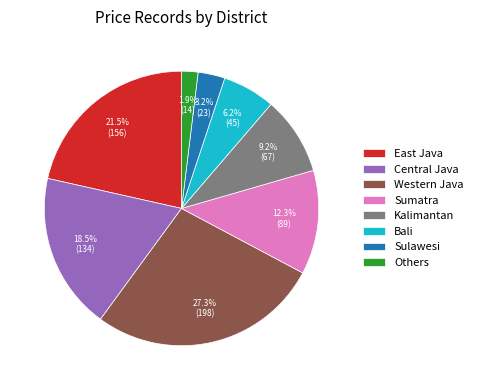

Is the sum of Central Java and East Java greater than half?

No